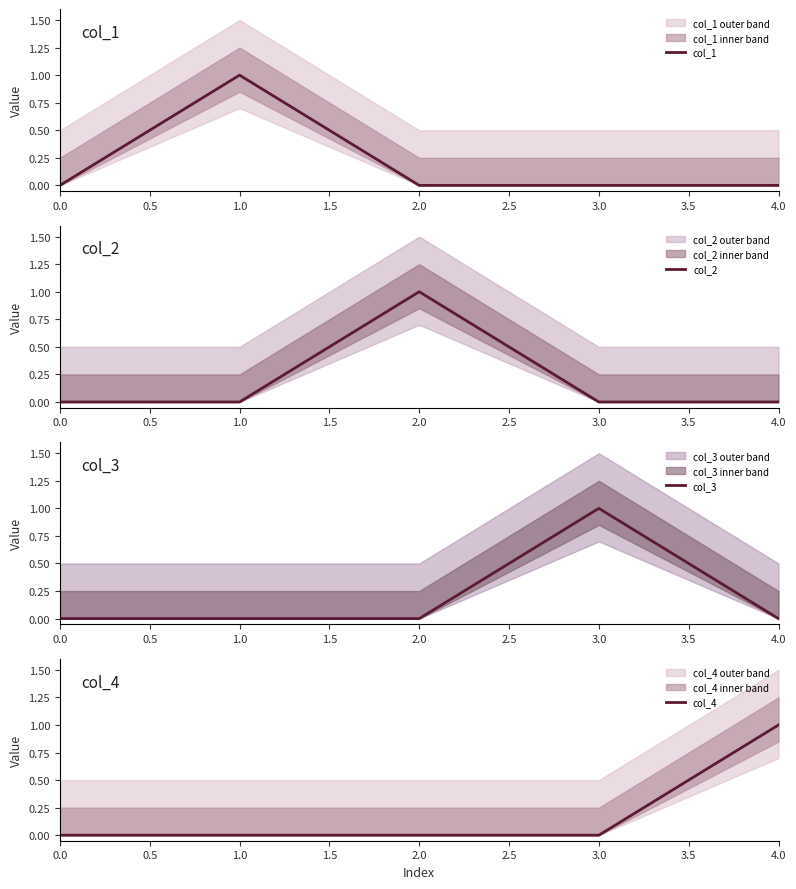

Which series has the largest total across all categories?

col_1